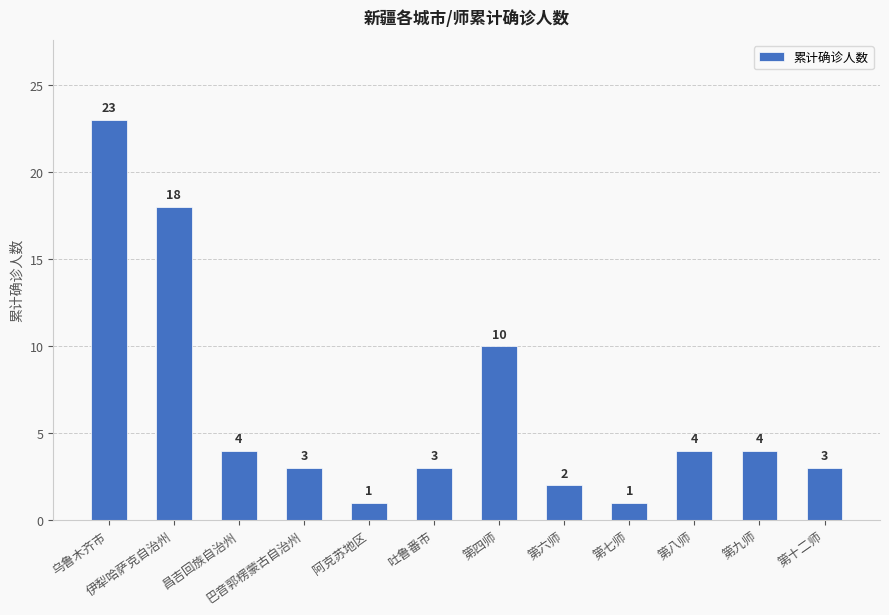

The value at 第六师 is 2. True or false?

True